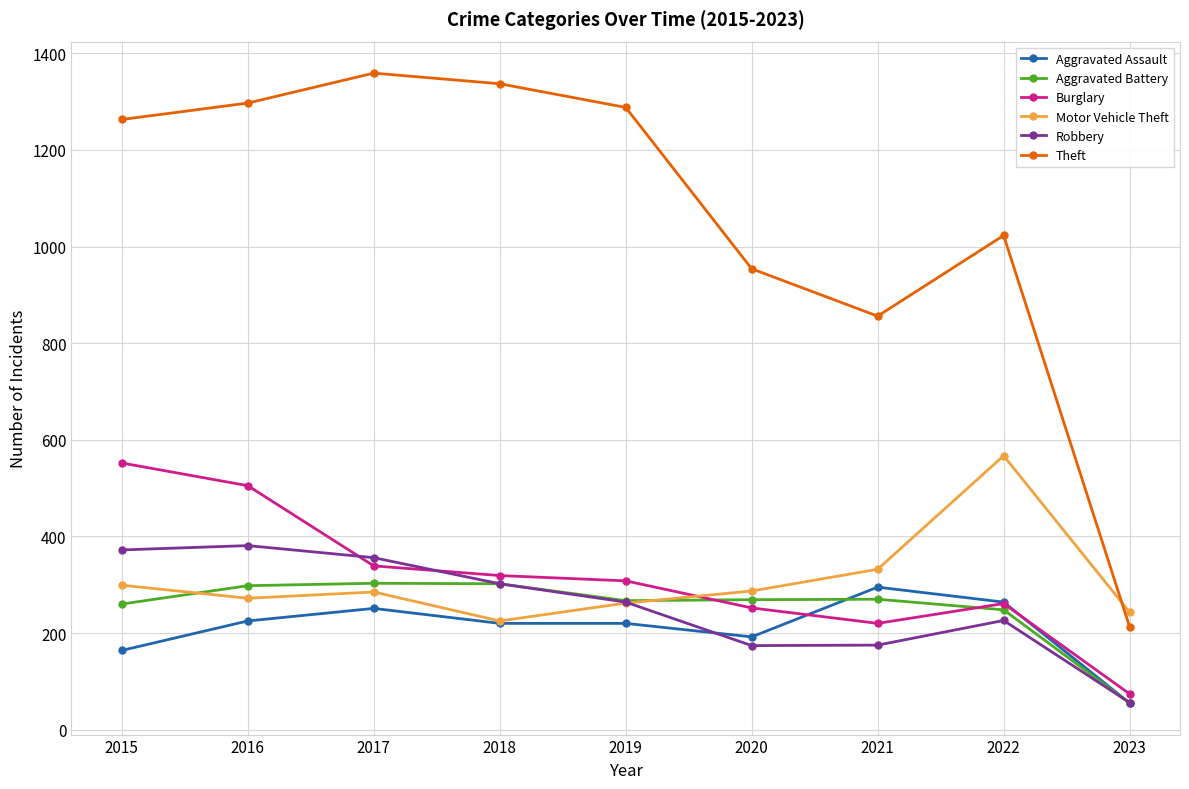

Which series has the largest range (max minus min)?

Theft